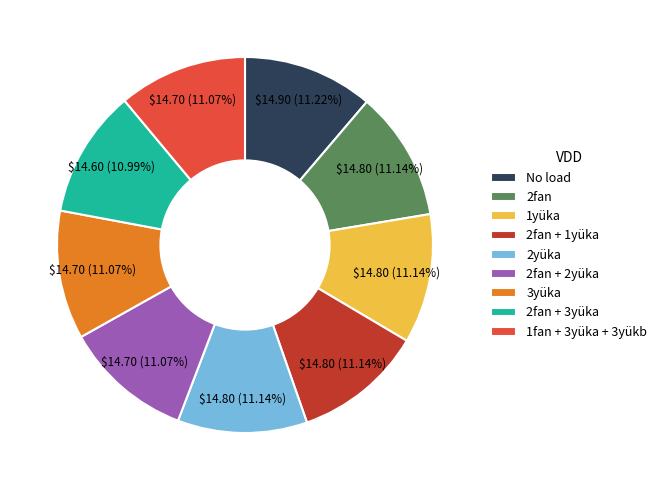

How many slices are in this pie chart?

9